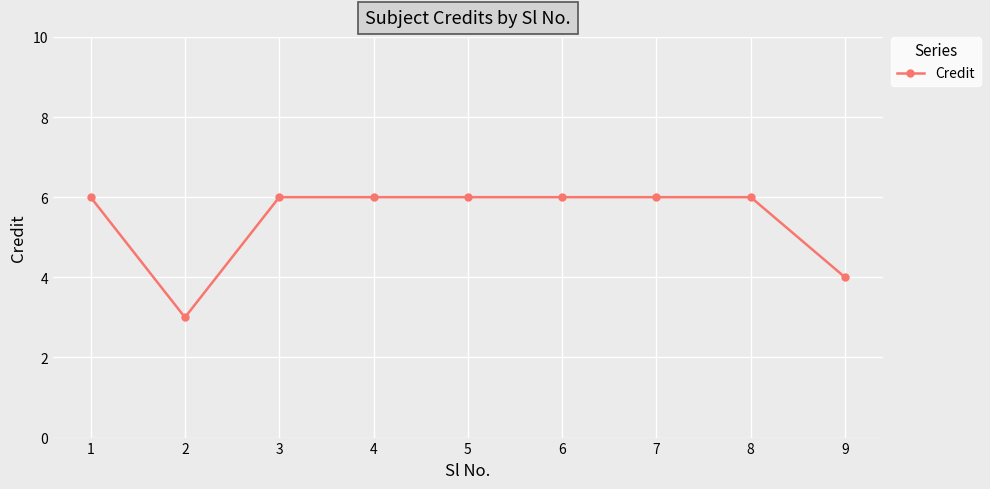

What is the smallest value displayed?

3